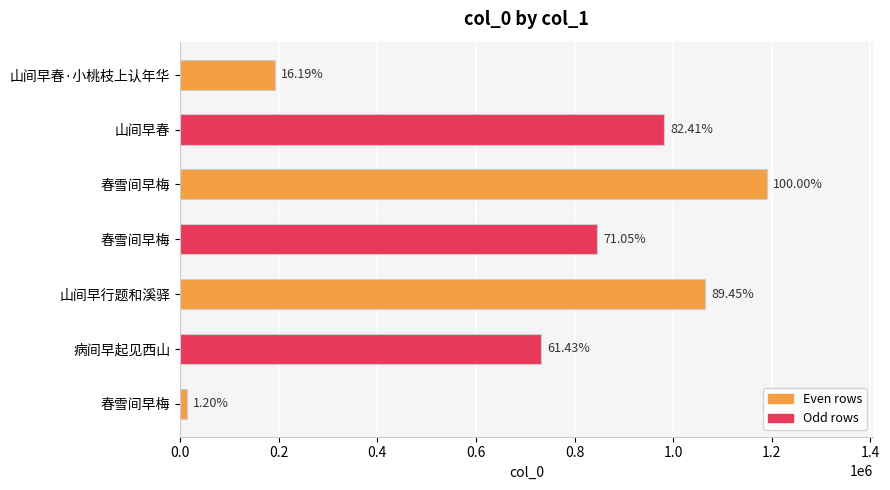

Count the number of values greater than 846408.

3